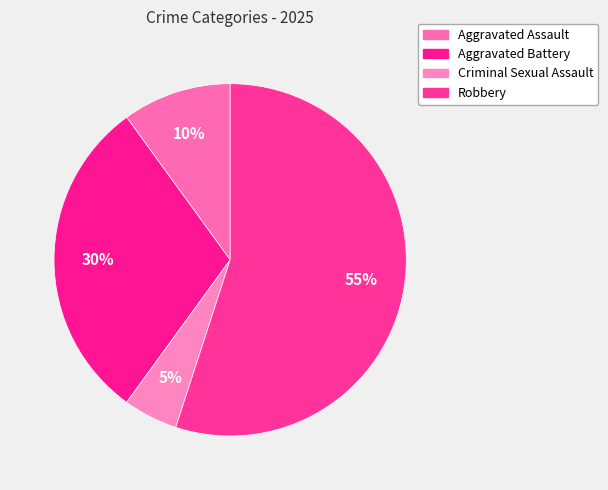

Which slice is the smallest?

Criminal Sexual Assault